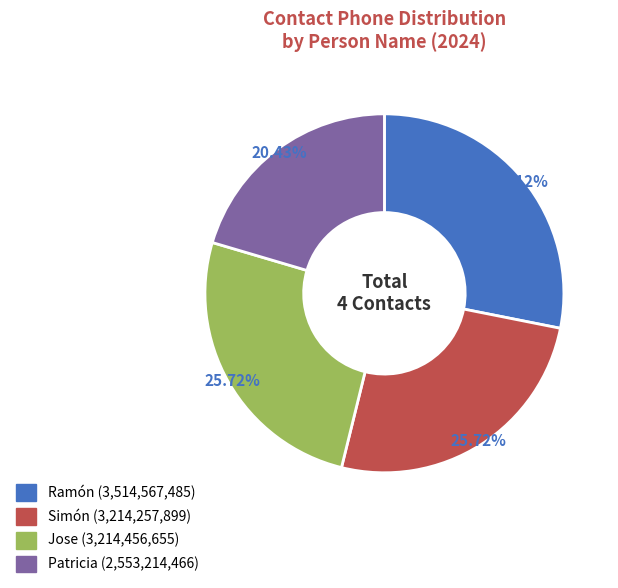

To the nearest percent, what percentage of the pie is Jose?

26%